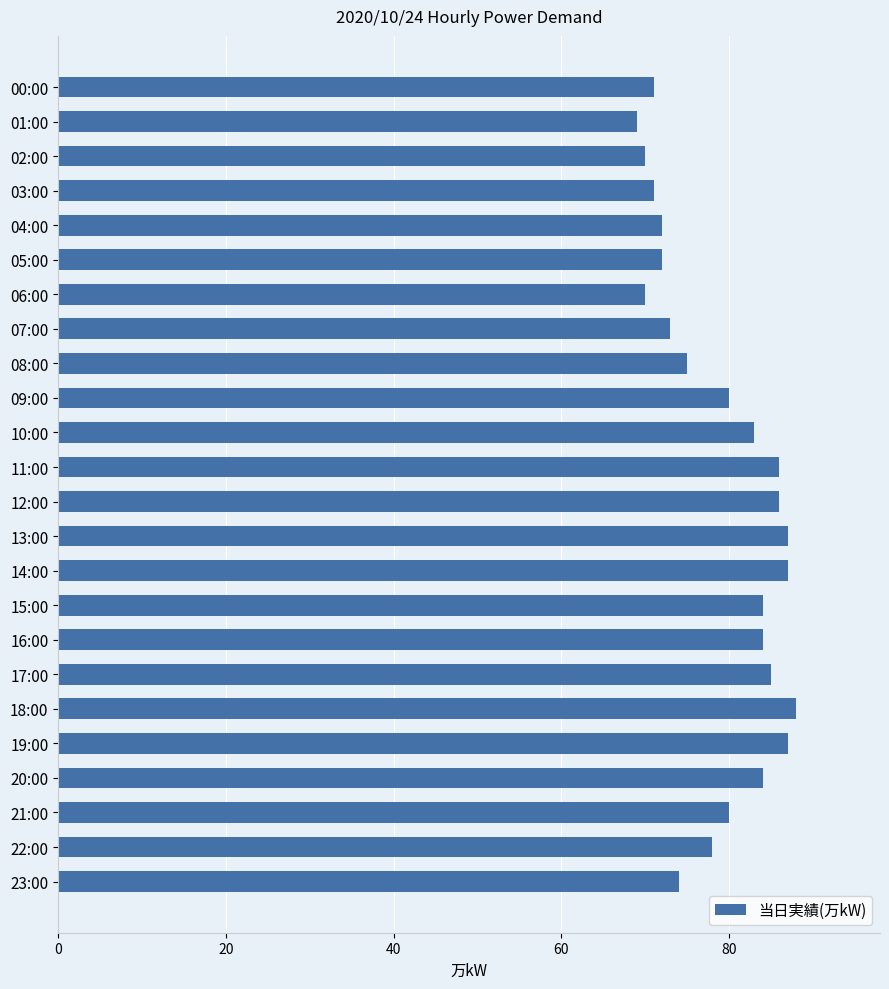

What is the greatest value displayed?

88